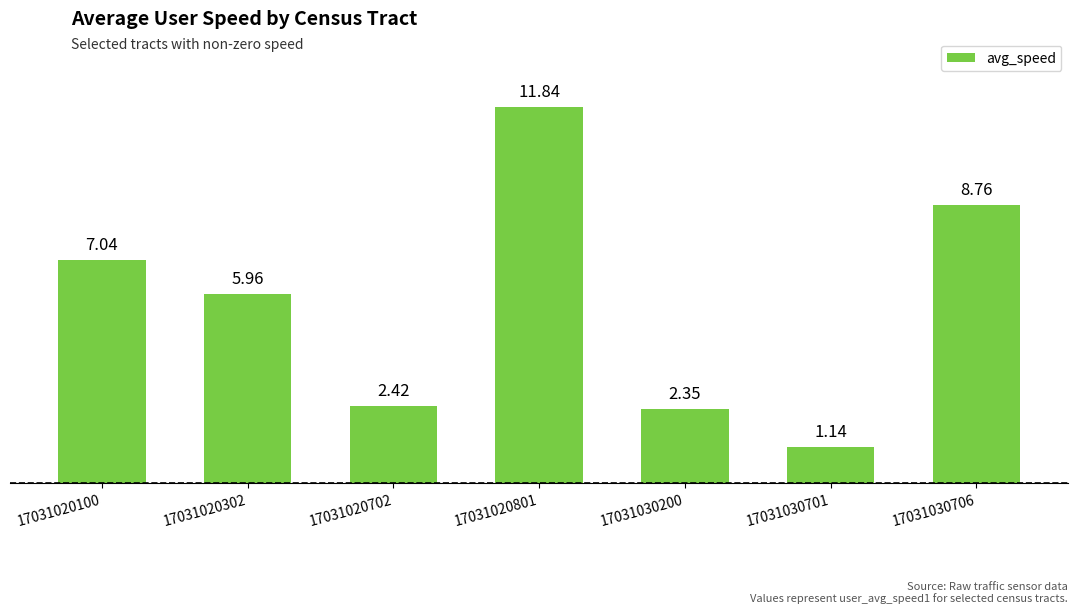

Which label corresponds to the largest value in the chart?

17031020801